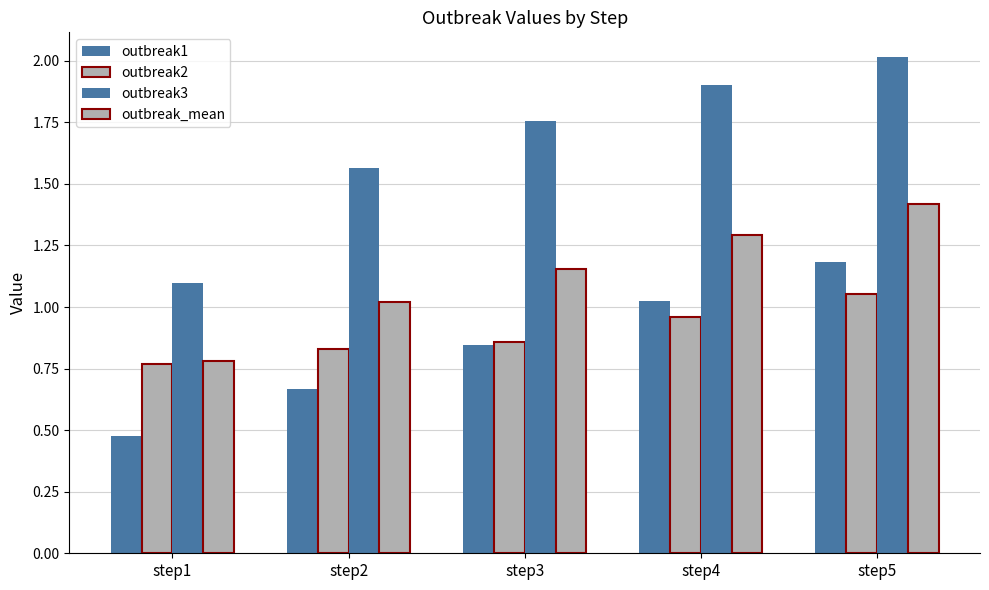

How many data points does each series have?

5